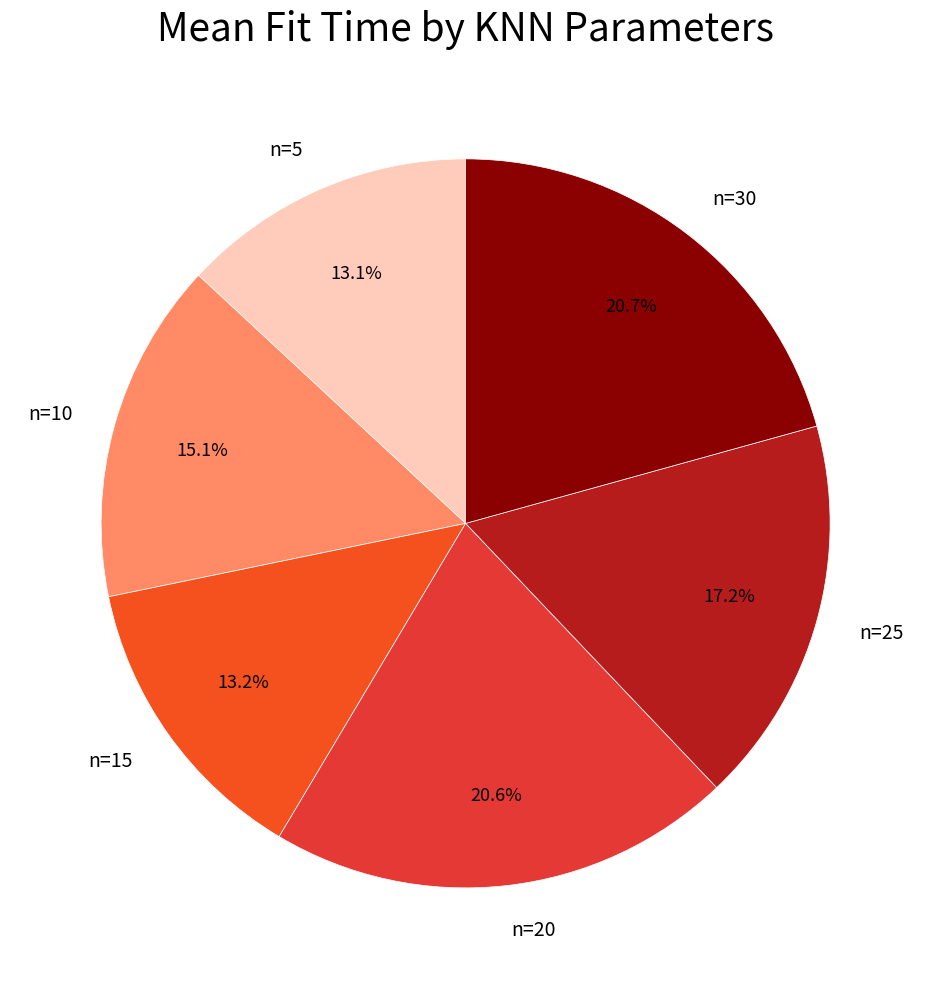

How many segments does this pie chart have?

6